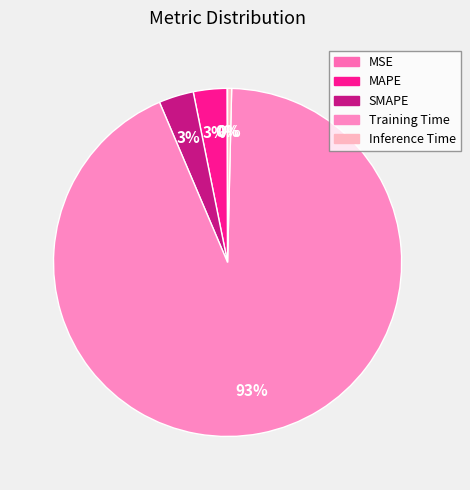

True or false: SMAPE accounts for 3% of the total.

True